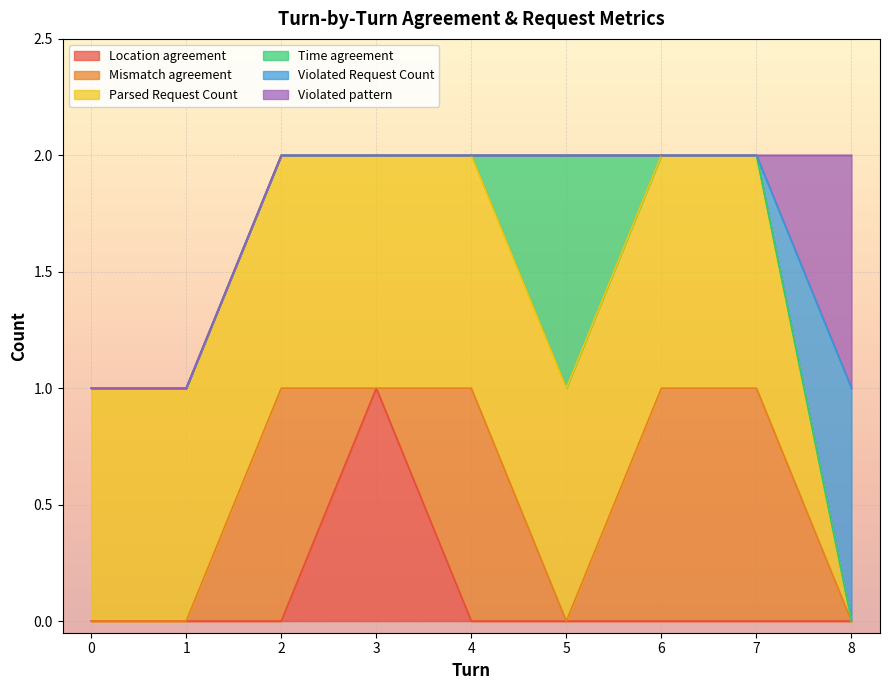

True or false: Parsed Request Count and Mismatch agreement intersect in this chart.

False